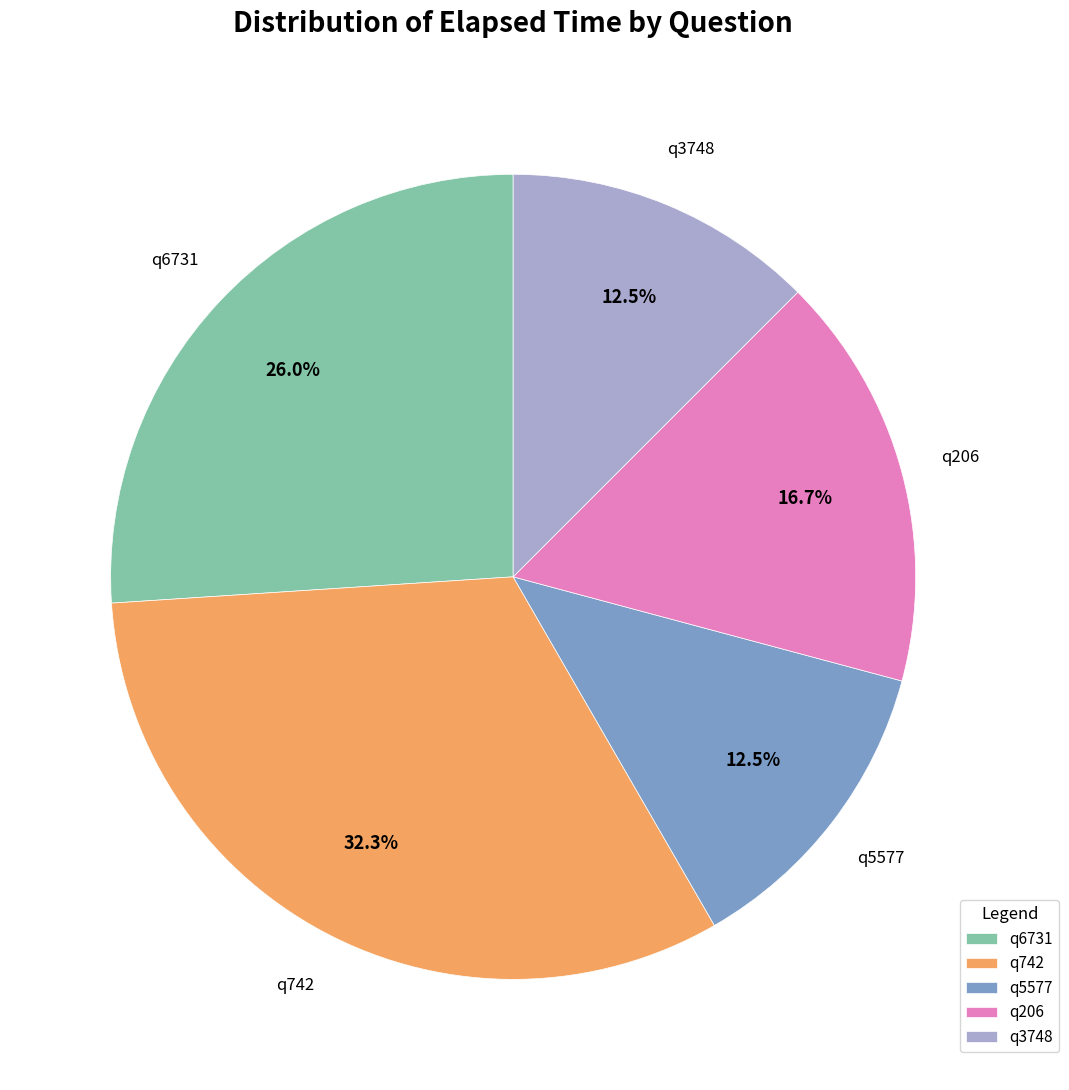

To the nearest percent, what percentage of the pie is q206?

17%